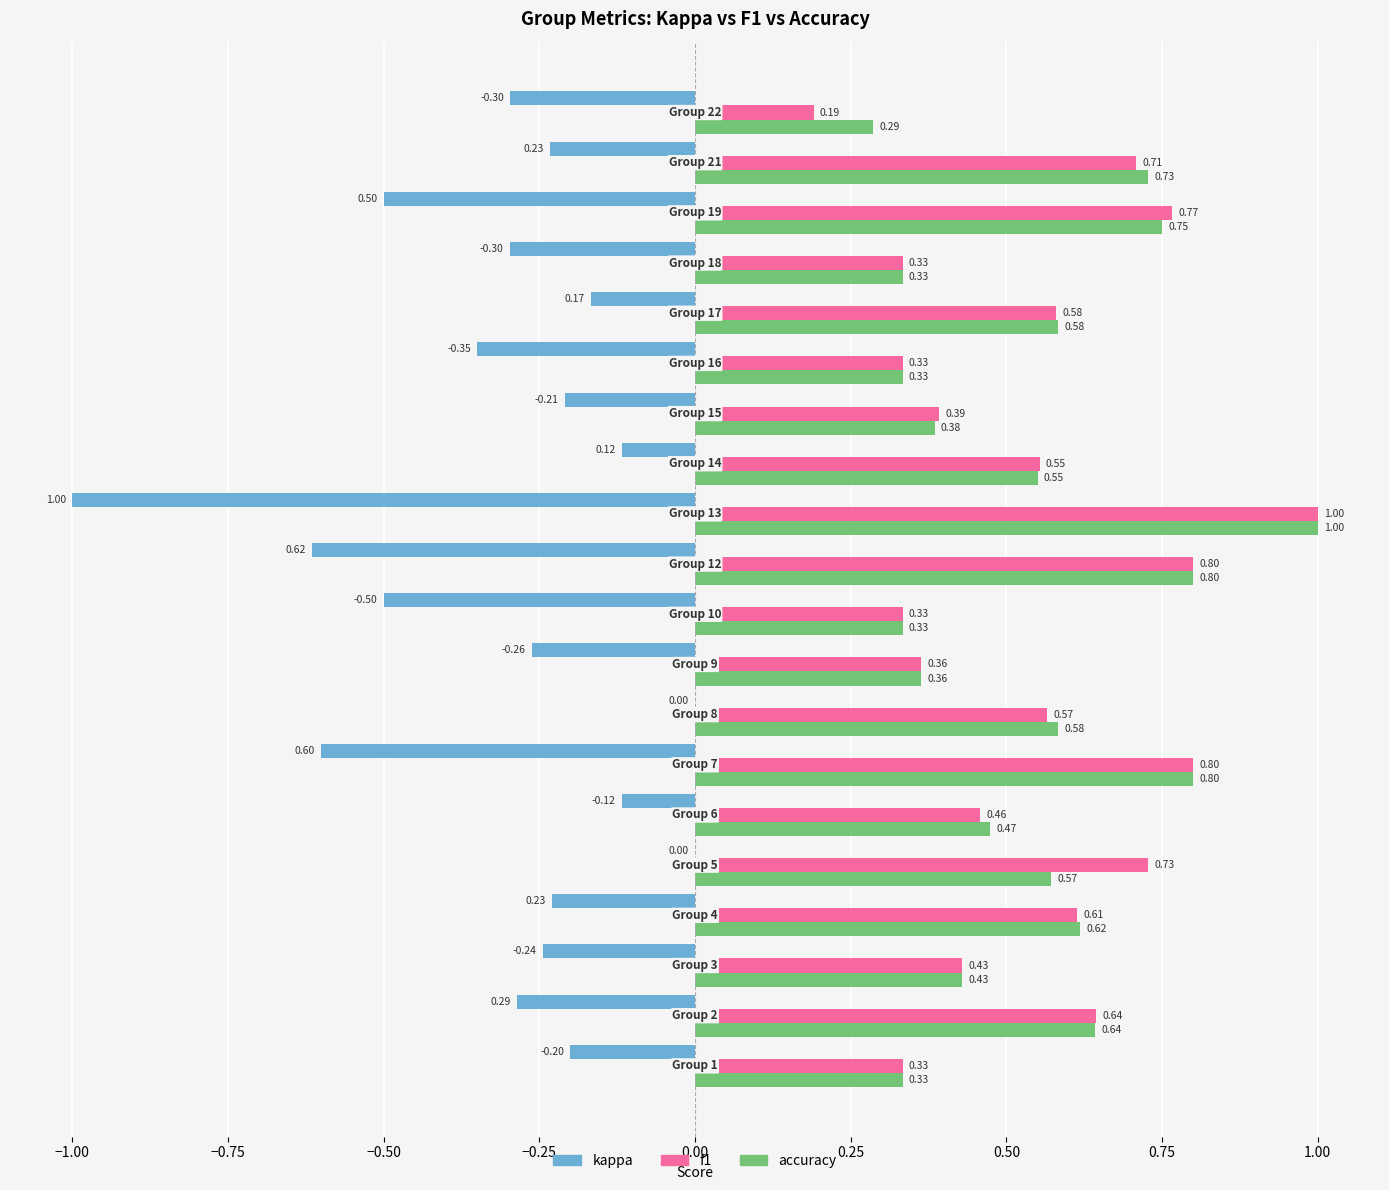

What is the sum of all accuracy values?

10.9